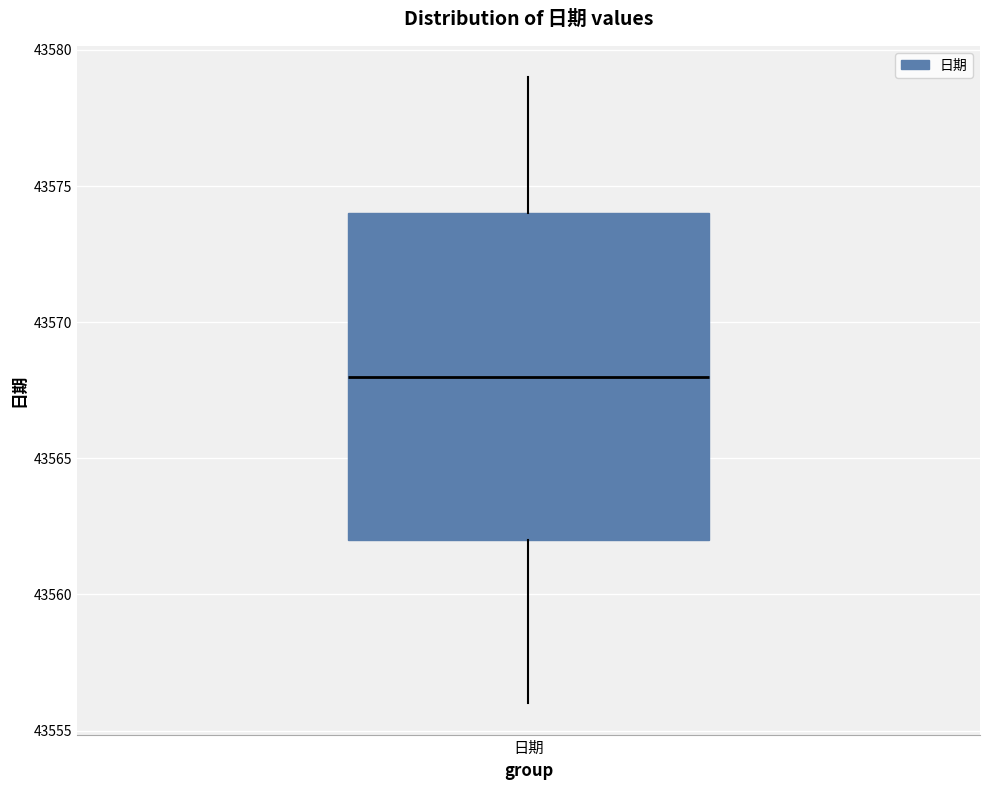

Read this box plot against the y-axis: the position of the median line, the range covered by the box, and the ends of both whiskers. The values are not printed on the chart, so give them approximately, as read against the axis.

median 43568, box 43562 to 43574, whiskers 43556 to 43579